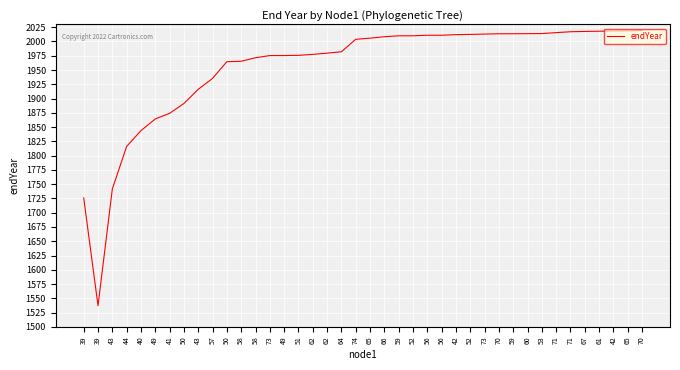

Between 62 and 56, which is larger?

56